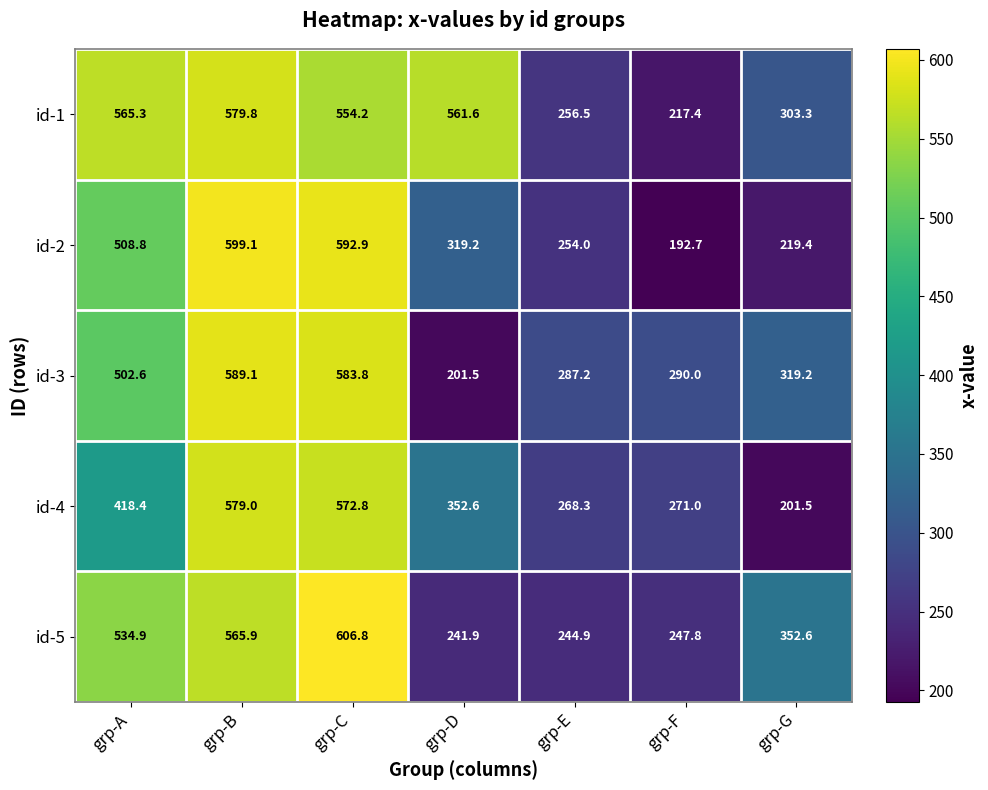

Is it true that id-1 equals 262.4 at grp-C?

False